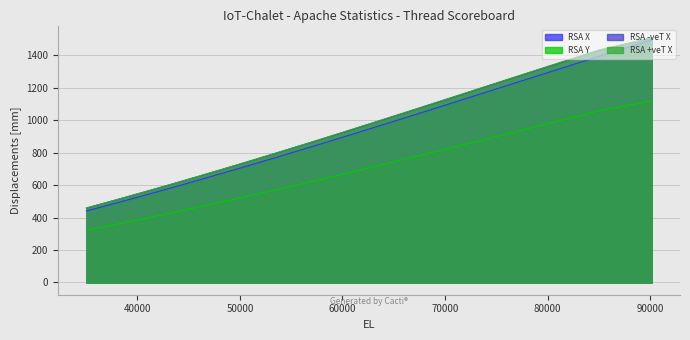

Rank the series at 37820 from highest to lowest value.

RSA +veT X, RSA -veT X, RSA X, RSA Y